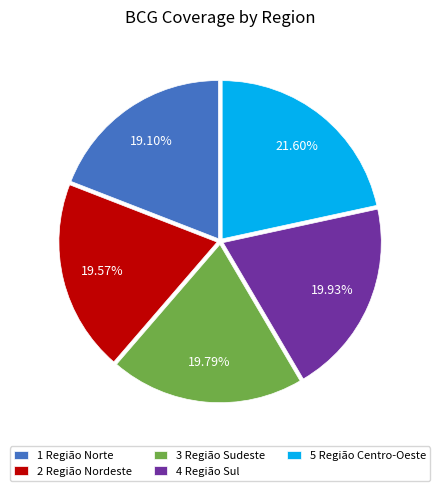

True or false: 3 Região Sudeste accounts for 20% of the total.

True